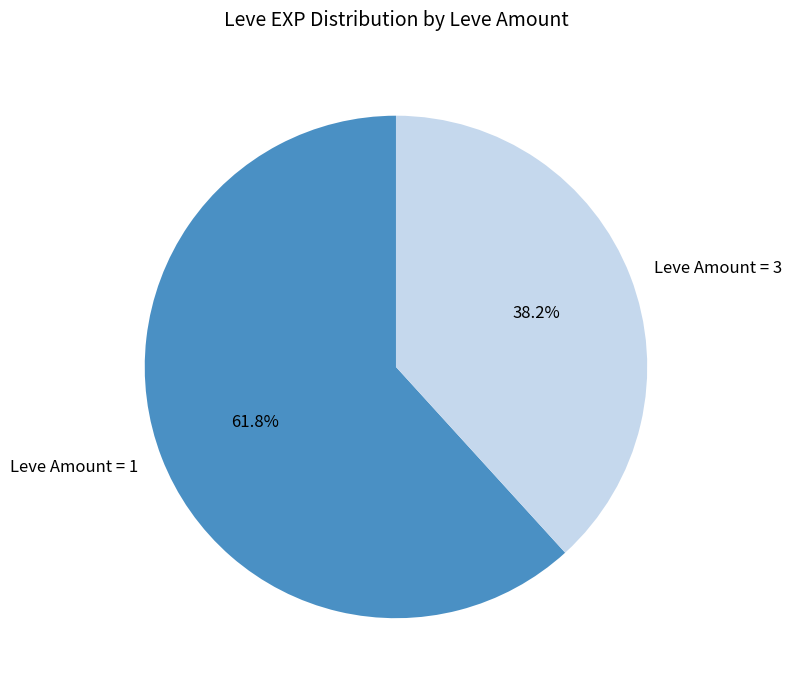

What percentage do Leve Amount = 1 and Leve Amount = 3 together represent?

100.0%